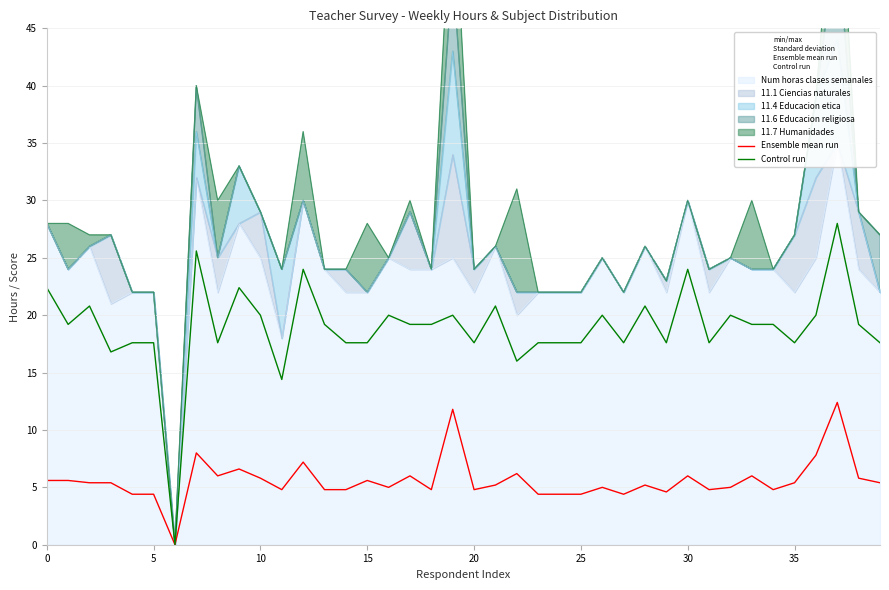

What value does the Control run series have at 14?

17.6